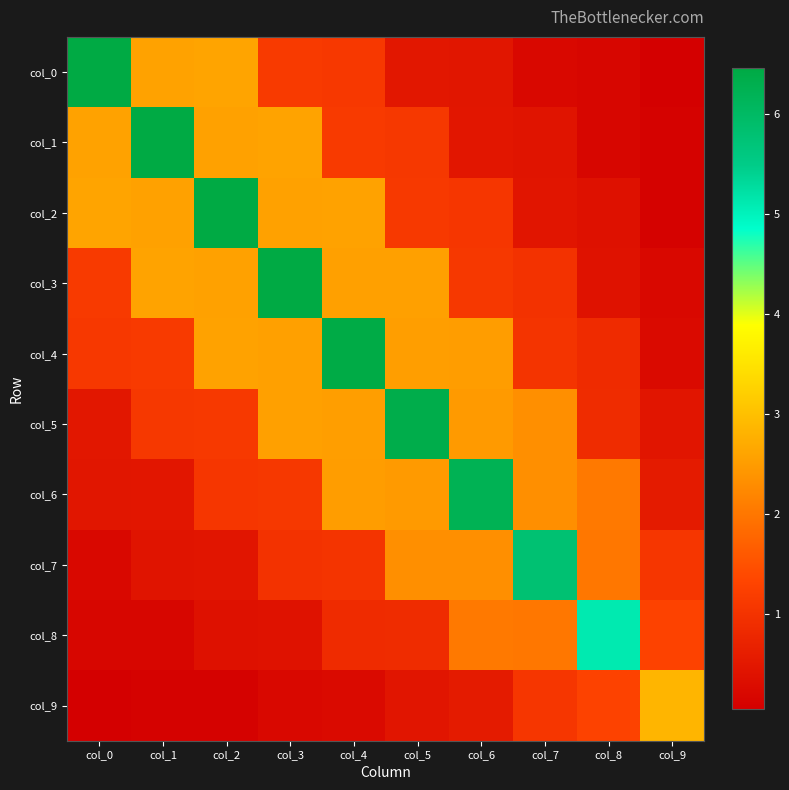

At which category is the sum across all series the highest?

col_4